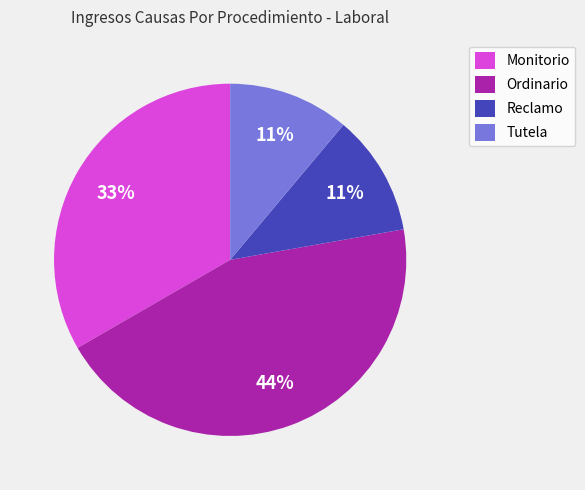

Is the sum of Monitorio and Tutela greater than half?

No